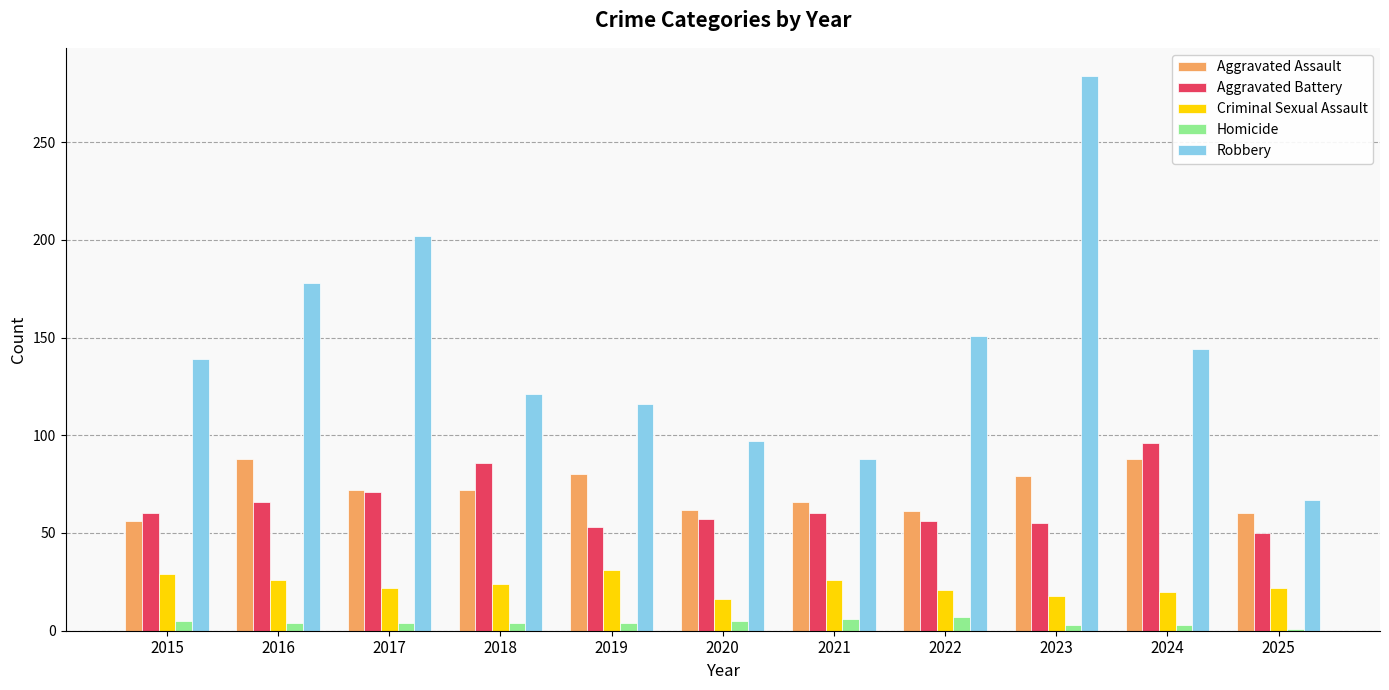

Which series has the largest total across all categories?

Robbery